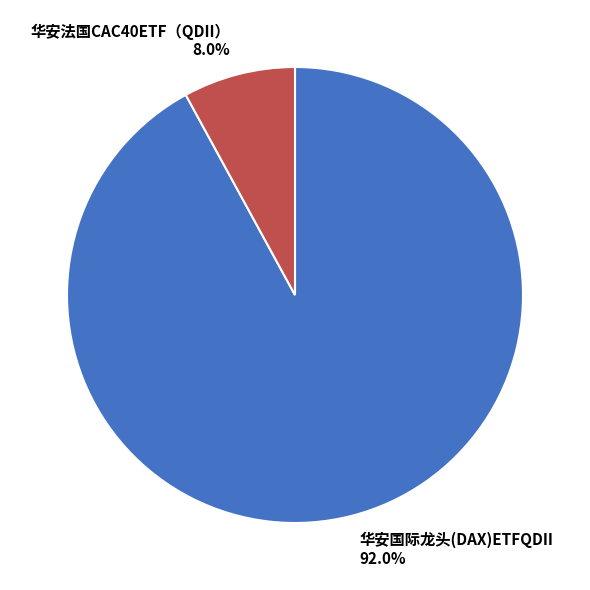

To the nearest percent, what percentage of the pie is 华安法国CAC40ETF（QDII）?

8%